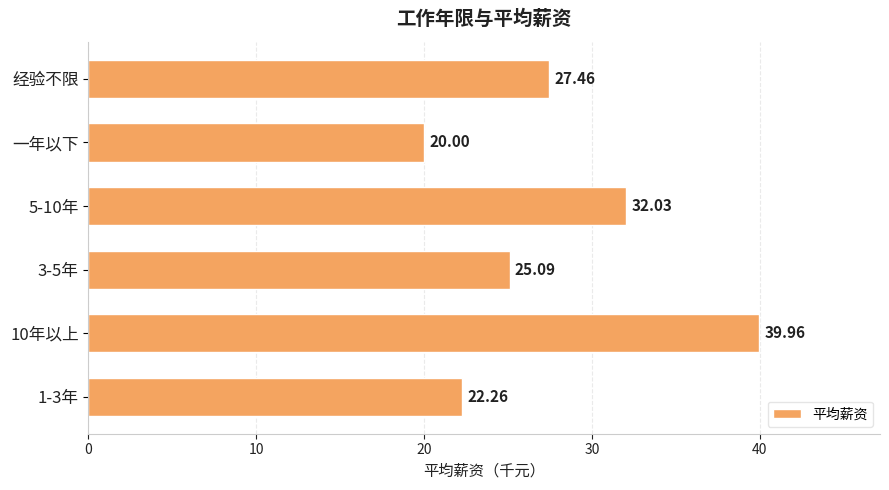

How many bars are there in total?

6